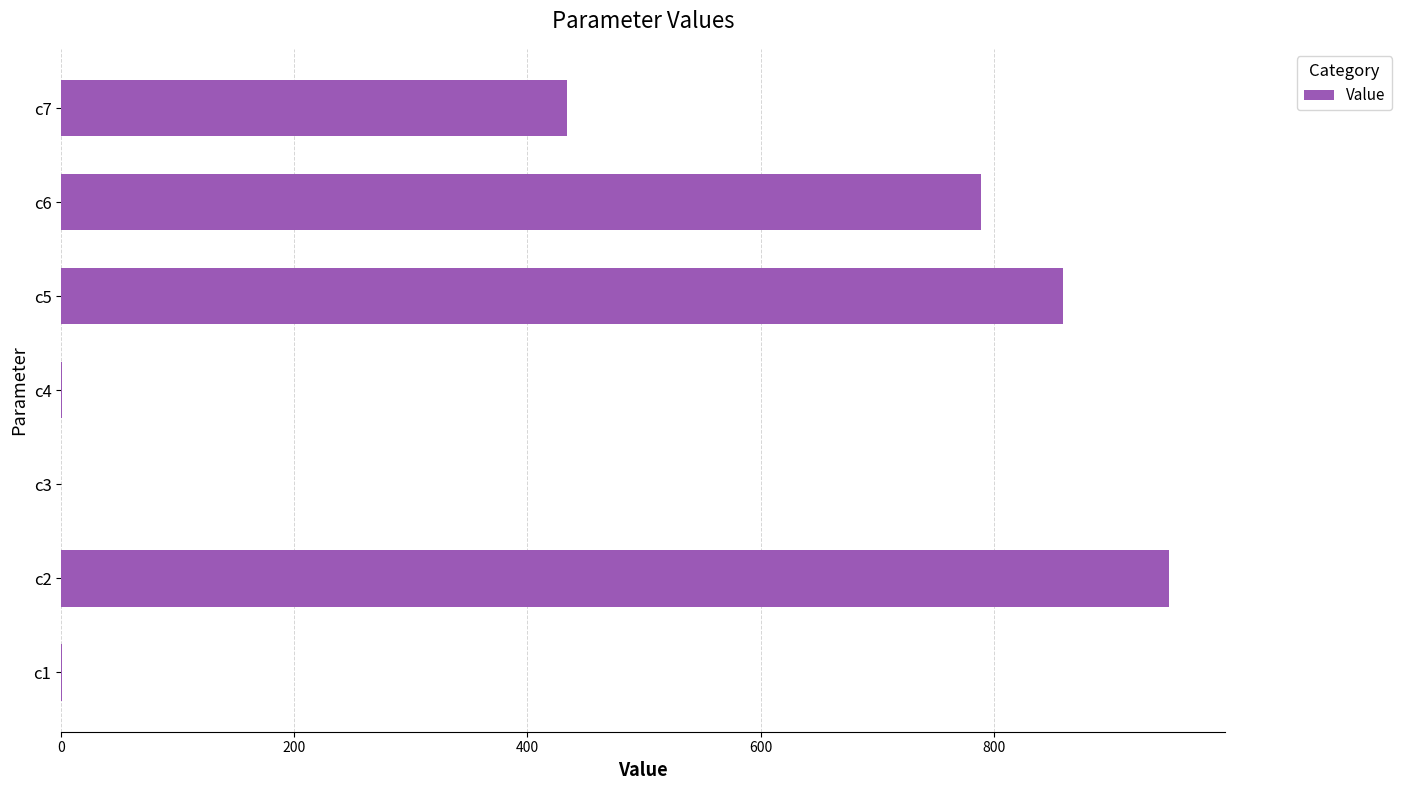

What is the sum of all values?

3034.4